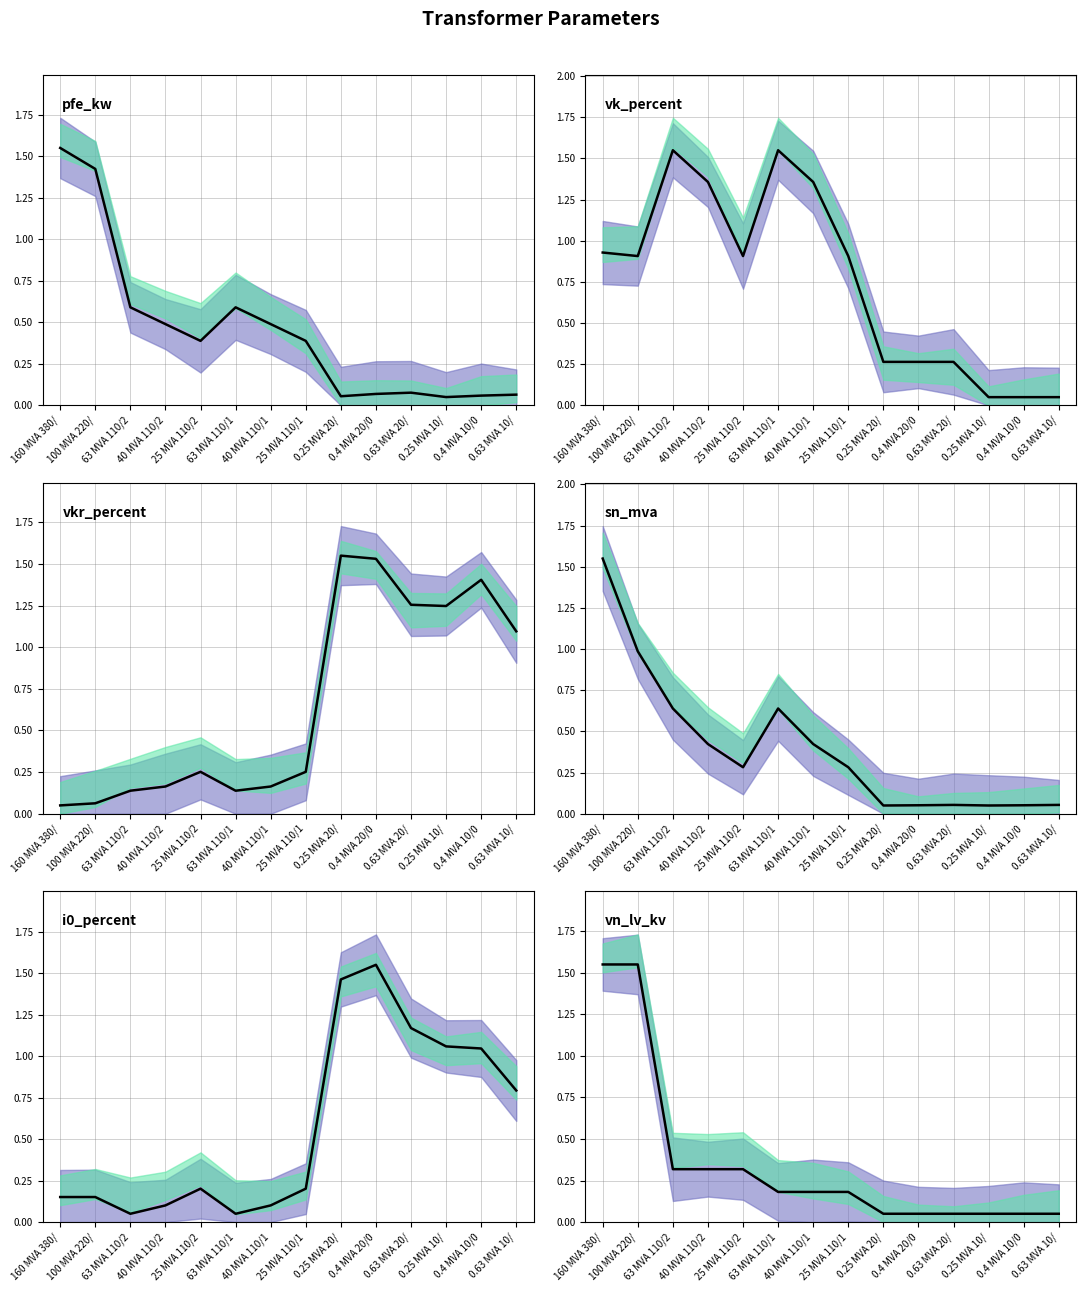

What is the value of the vk_percent point at the 12th from the left?

0.1